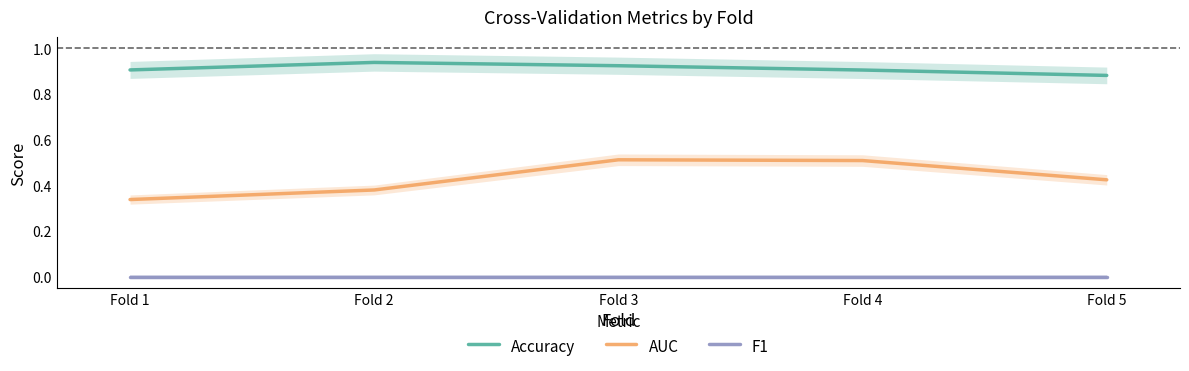

Where is F1 nearest to the value 0?

Fold 1